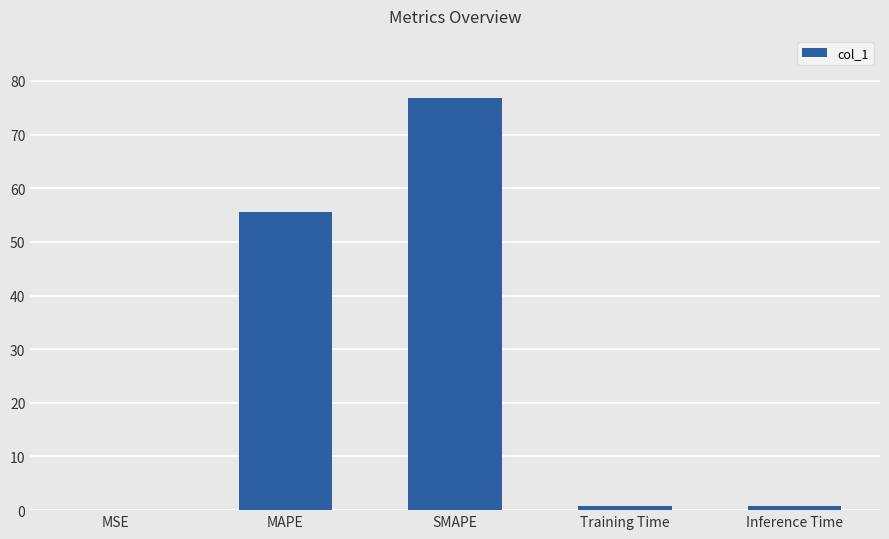

Where is the data nearest to the value 38?

MAPE